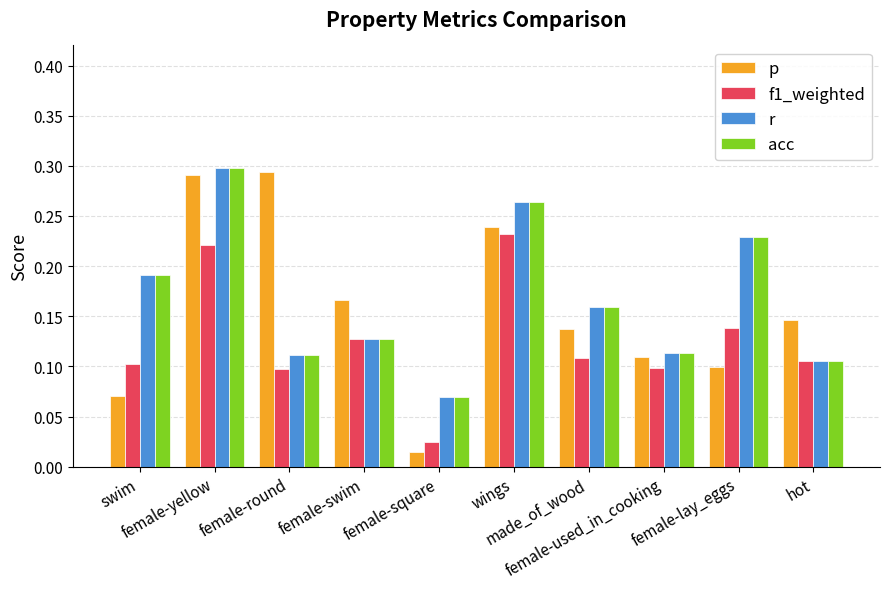

How many acc values are between 0 and 1?

10